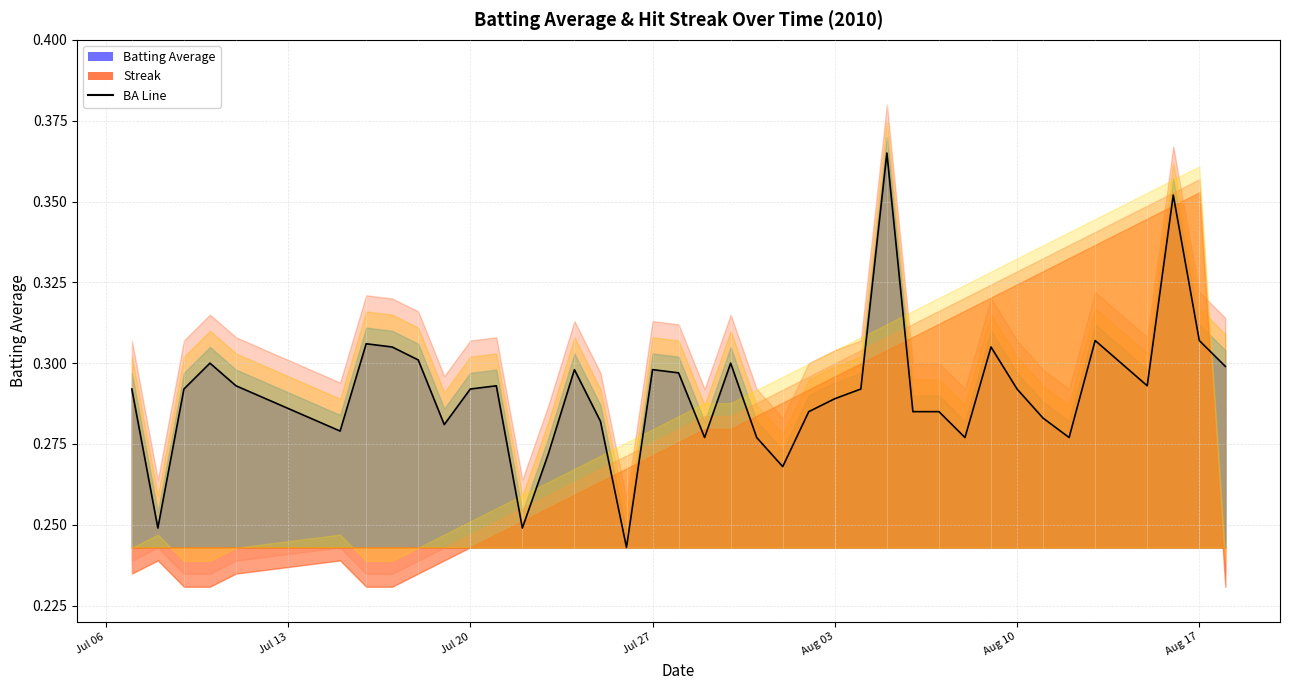

True or false: the data has more than 0 interior local peaks.

True